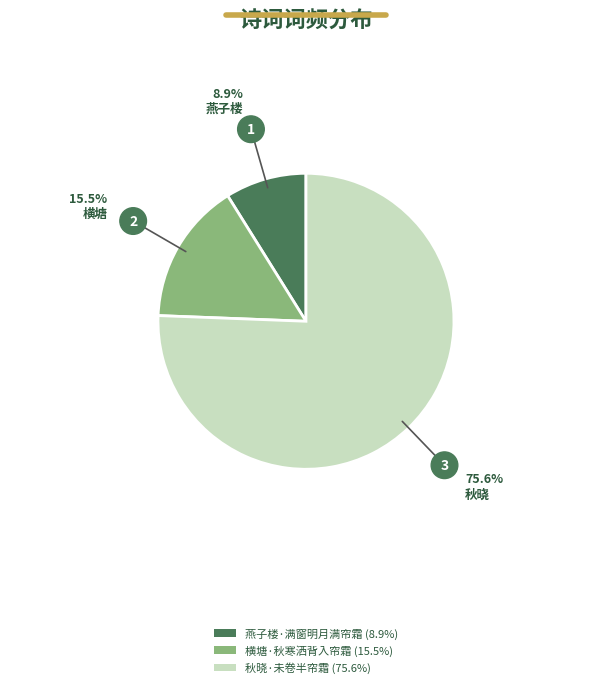

The 燕子楼·满窗明月满帘霜 slice represents 22% of the pie. True or false?

False